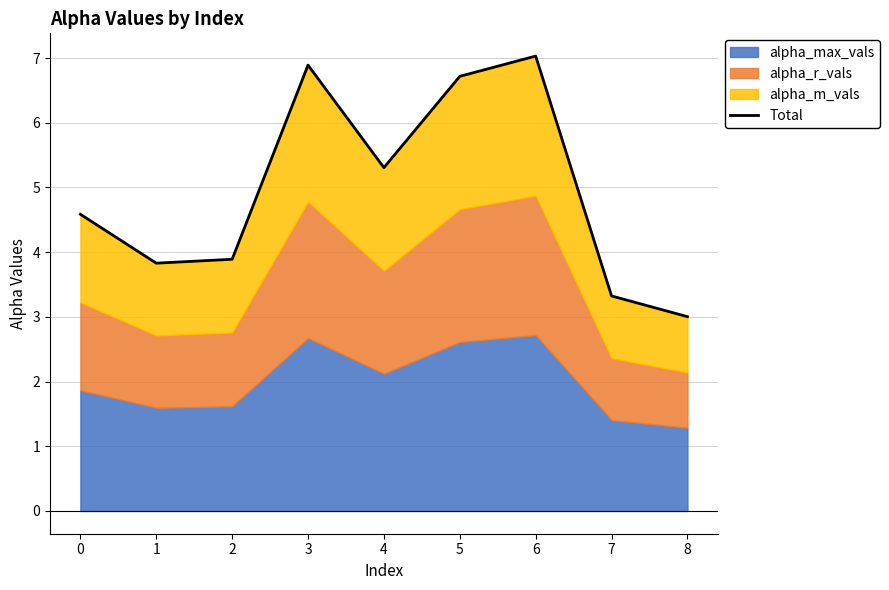

What is the ratio of the value at 2 to the value at 6?

0.6